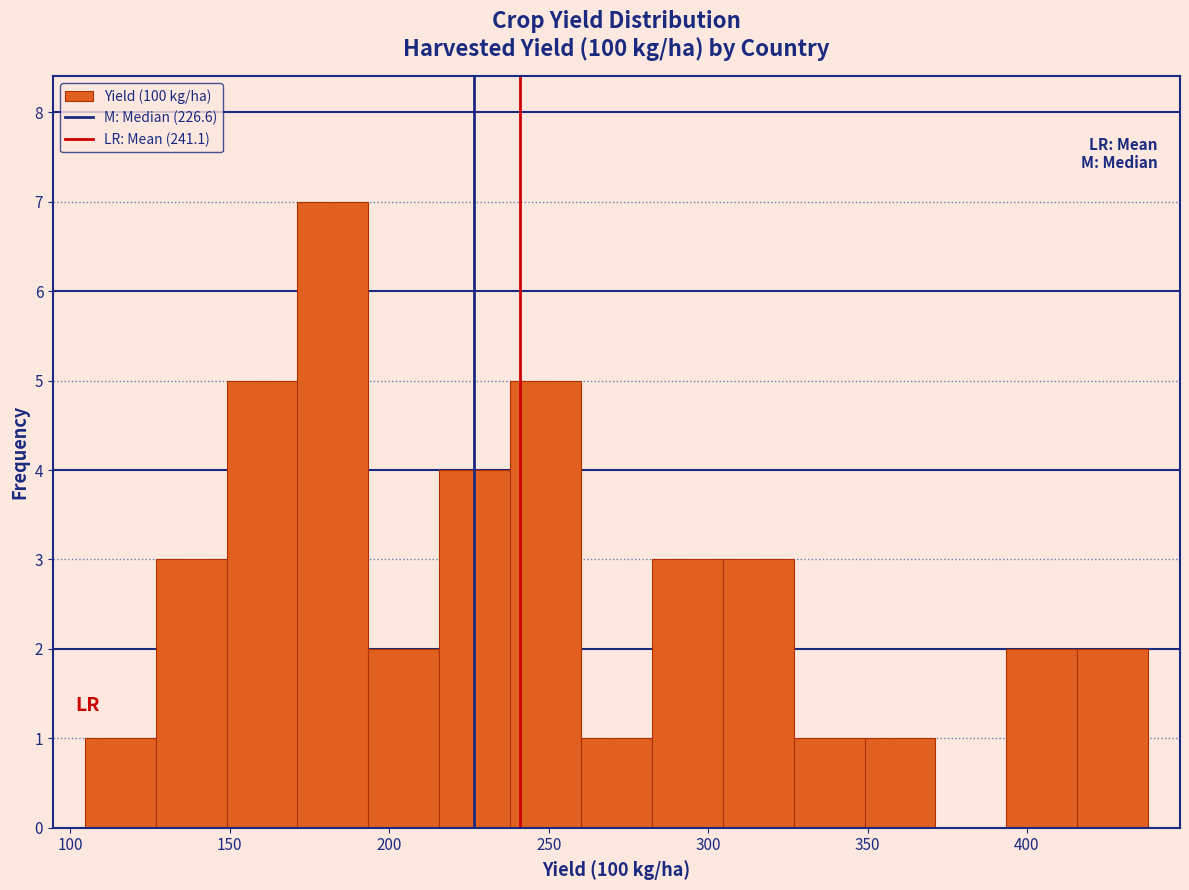

Reading left to right, list every bar in this chart as the range it spans on the x-axis followed by its height. Neither the bar edges nor the heights are printed on the chart, so give them approximately, as read against the axes.

105 to 125: 1
125 to 150: 3
150 to 170: 5
170 to 195: 7
195 to 215: 2
215 to 240: 4
240 to 260: 5
260 to 280: 1
280 to 305: 3
305 to 325: 3
325 to 350: 1
350 to 370: 1
370 to 395: 0
395 to 415: 2
415 to 440: 2